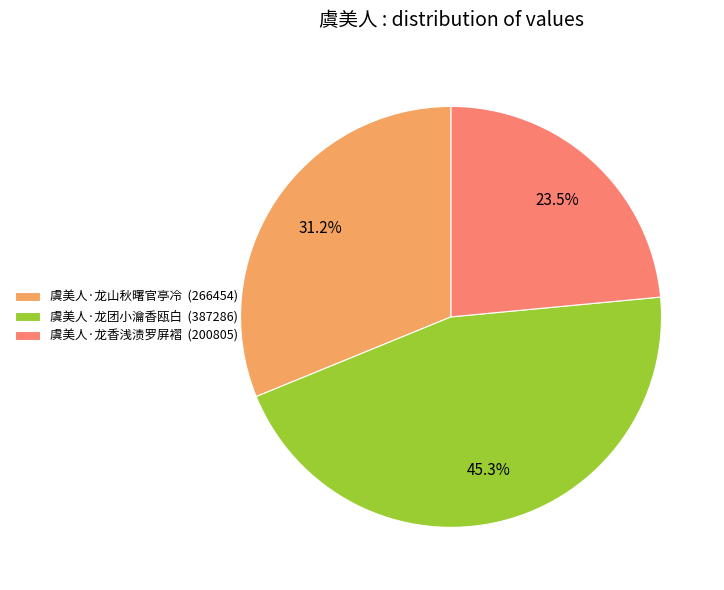

Does any single category account for the majority?

No